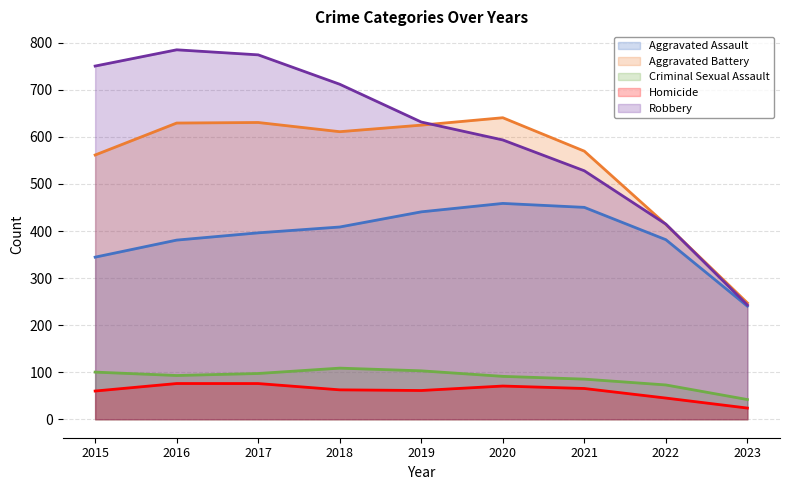

What is the spread (max minus min) of values at 2015?

690.5